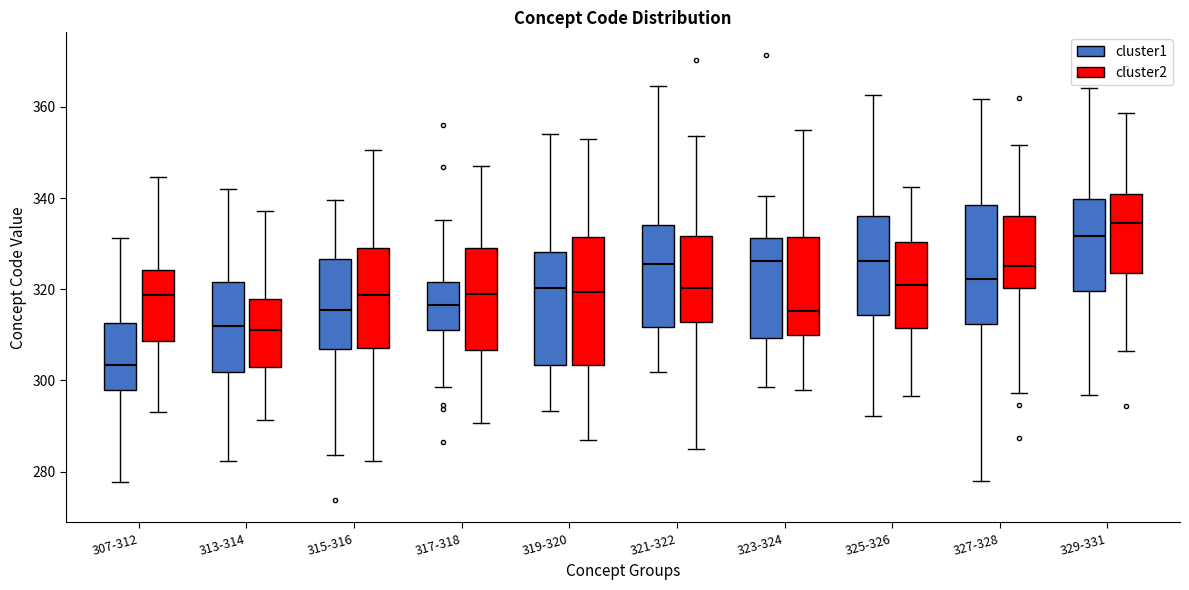

Which box's median line is the highest?

329-331 (cluster2)